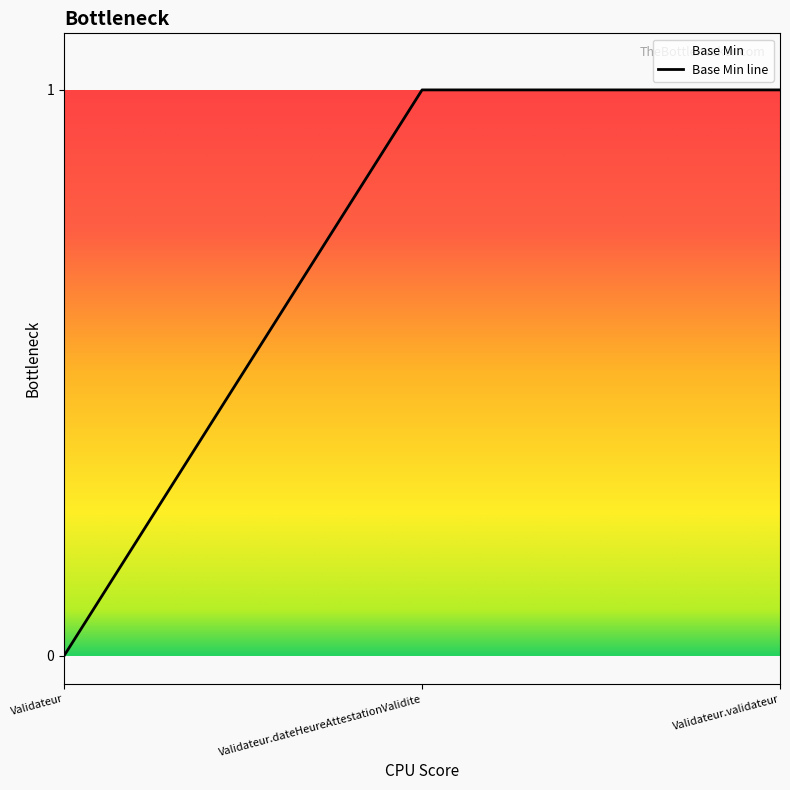

How many data points are less than 1?

1